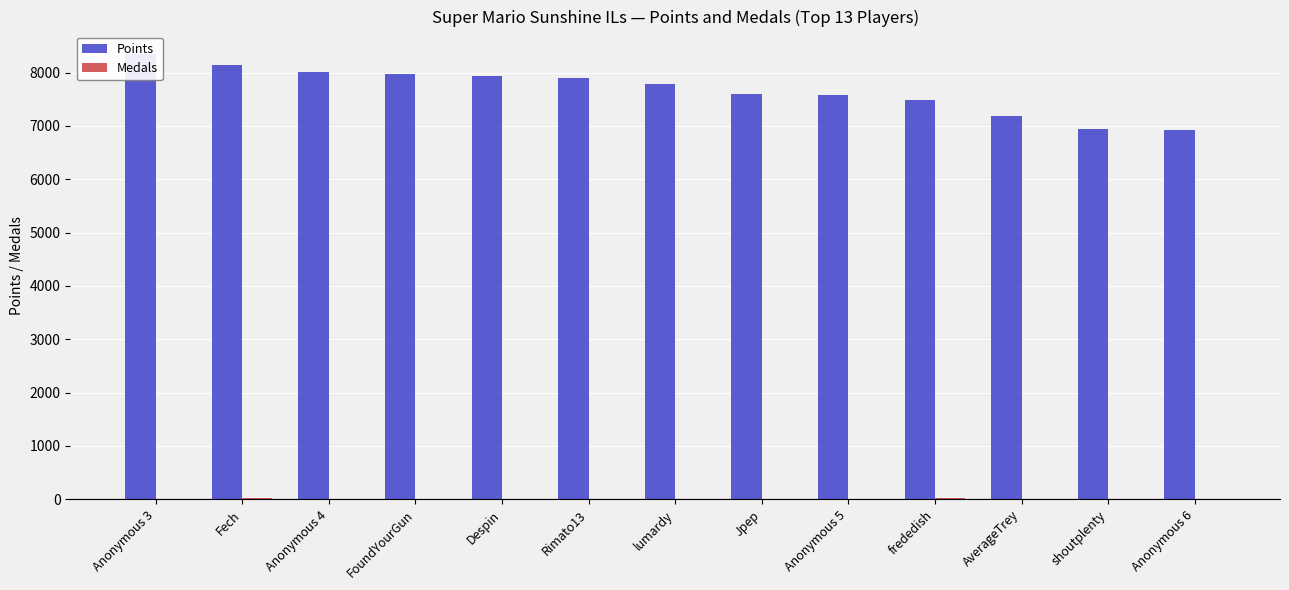

What is the highest value of the Points series?

8351